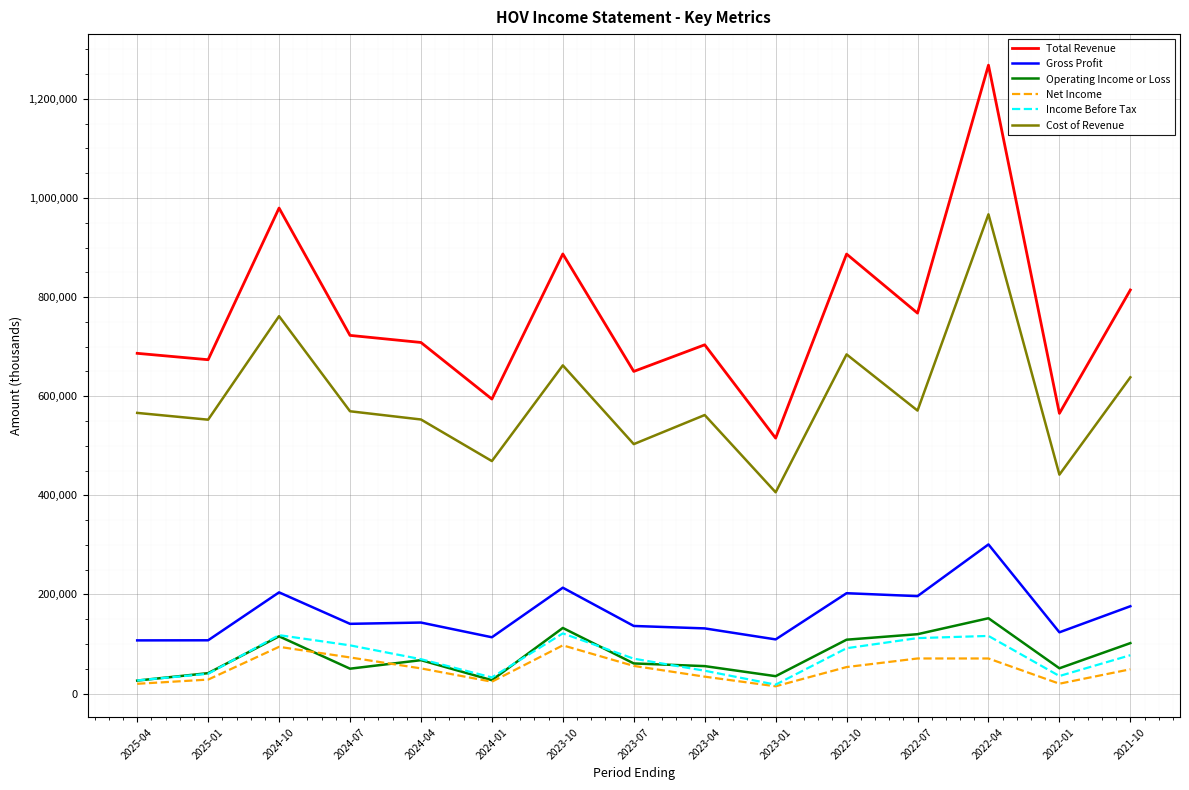

Where does the Operating Income or Loss series first go above 60800?

2024-10